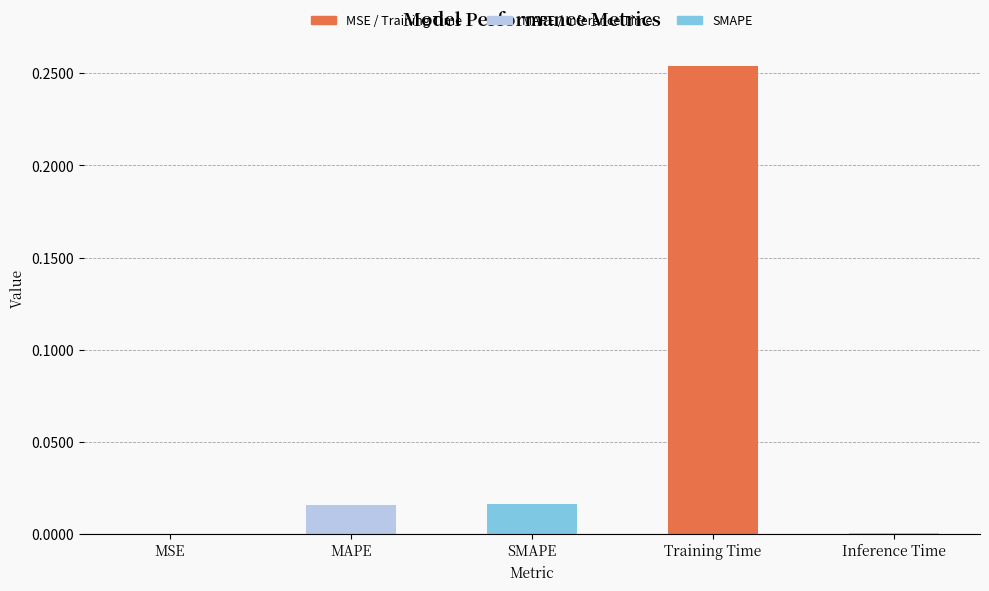

Between MAPE and SMAPE, which is larger?

SMAPE